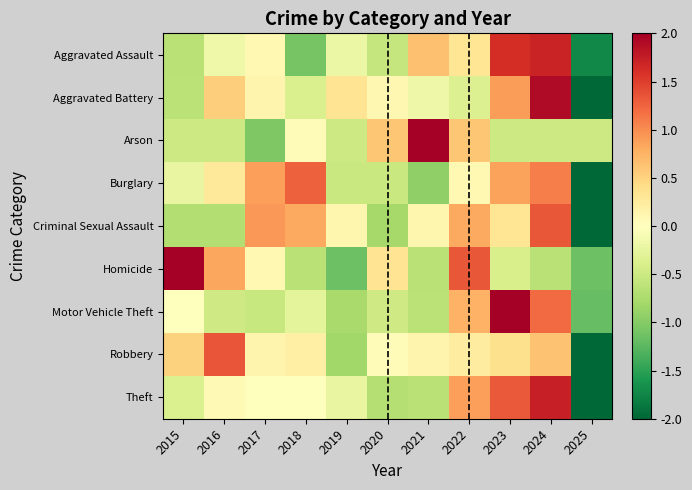

Which label corresponds to the smallest value in the chart?

2025